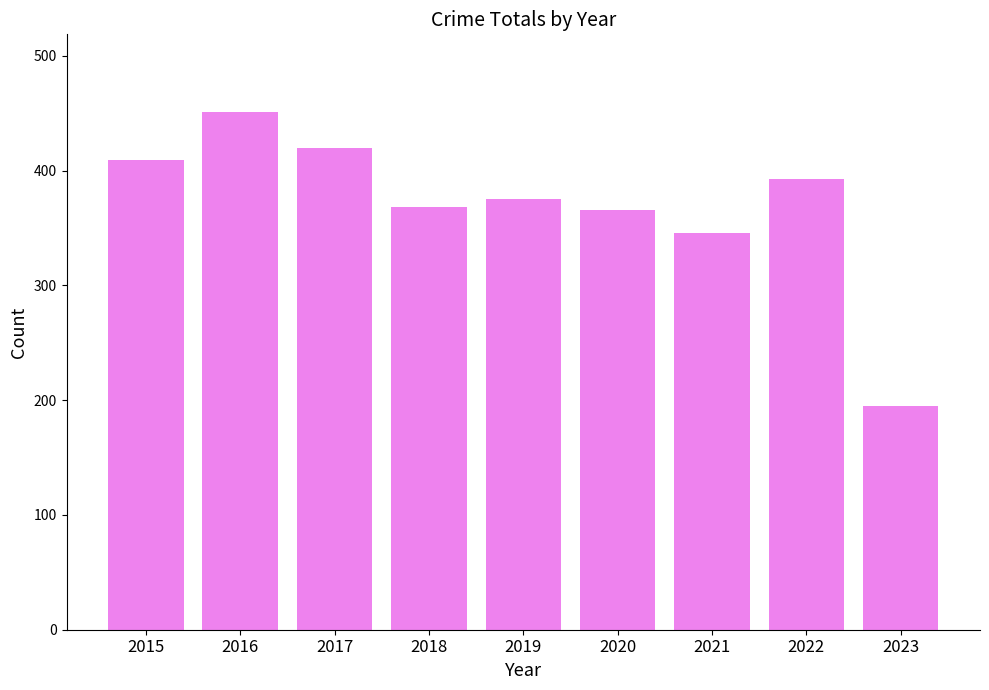

What is the sum of the values at 2019 and 2016?

826